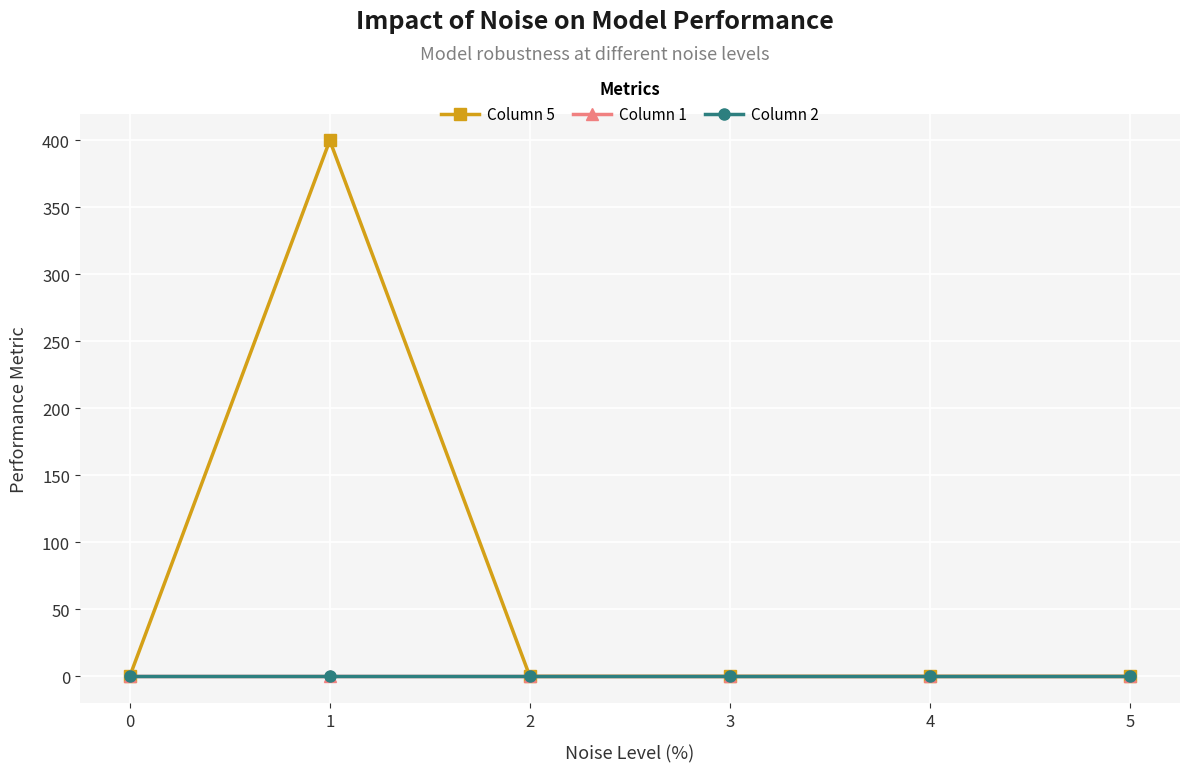

Which series has the largest total across all categories?

Column 5